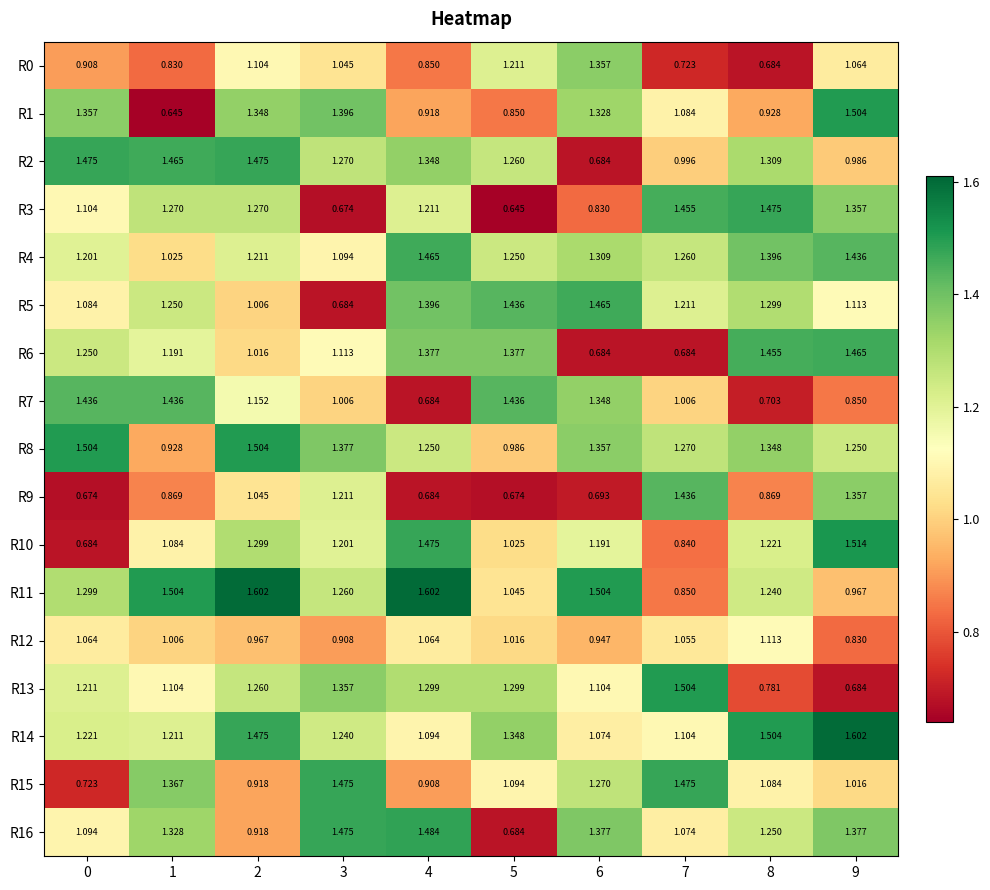

Is the value of R3 at 1 greater than the value of R0 at 1?

Yes